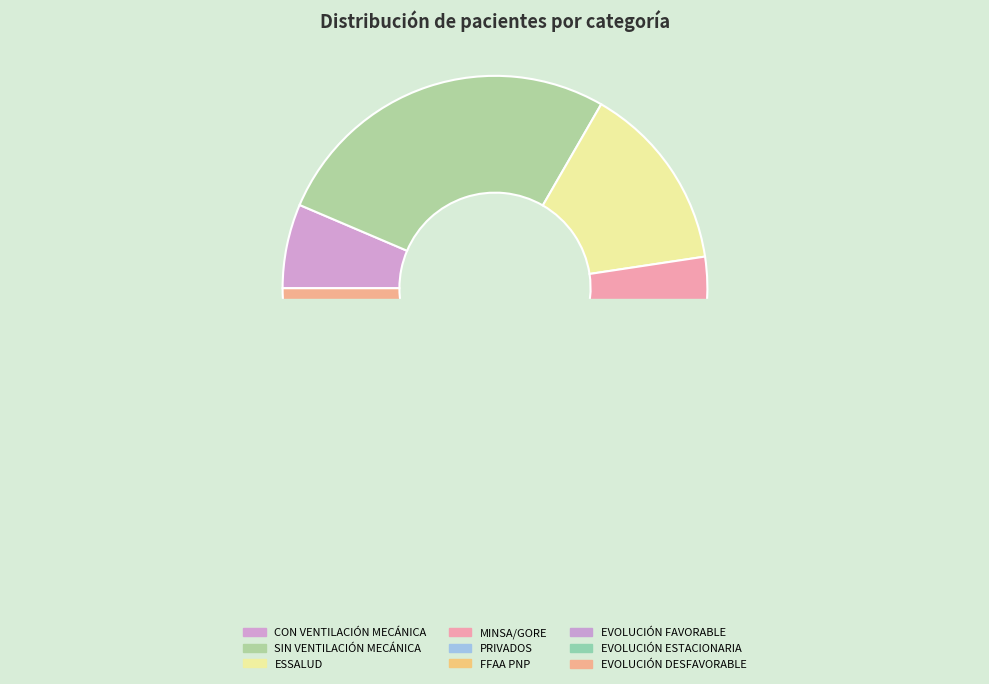

What is the smallest slice in the pie chart?

FFAA PNP